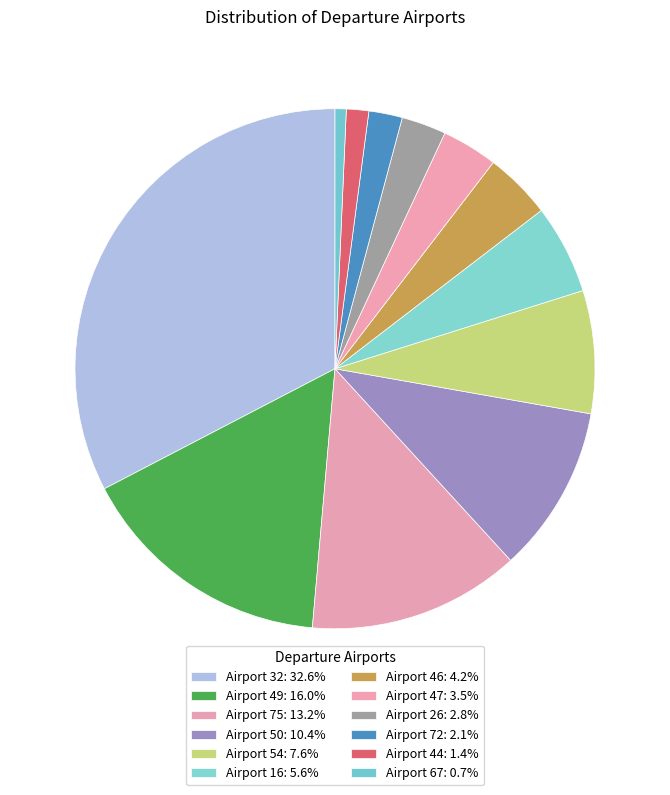

Is there any slice that represents more than half of the pie?

No